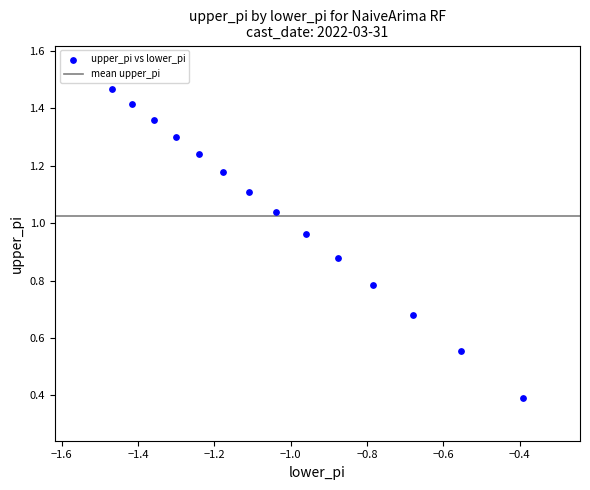

What is the range of Y values (max minus min)?

1.1